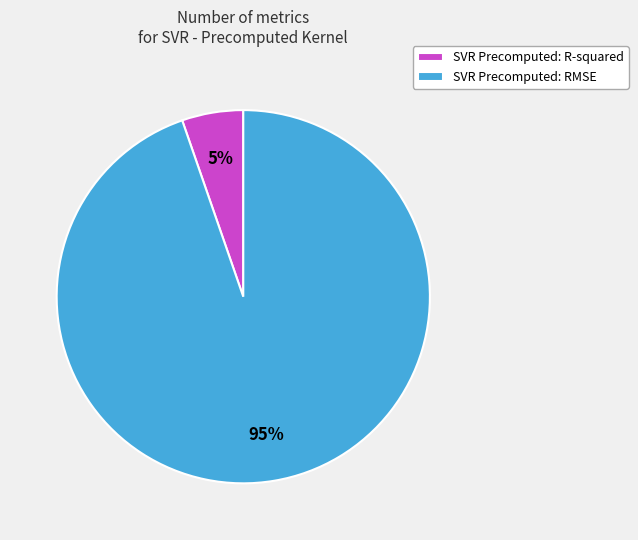

To the nearest percent, what is the combined percentage of SVR Precomputed: RMSE and SVR Precomputed: R-squared?

100%